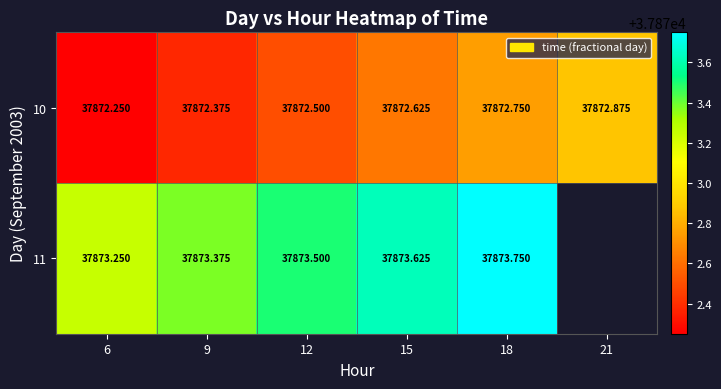

Is the value of 10 at 12 greater than the value of 11 at 12?

No